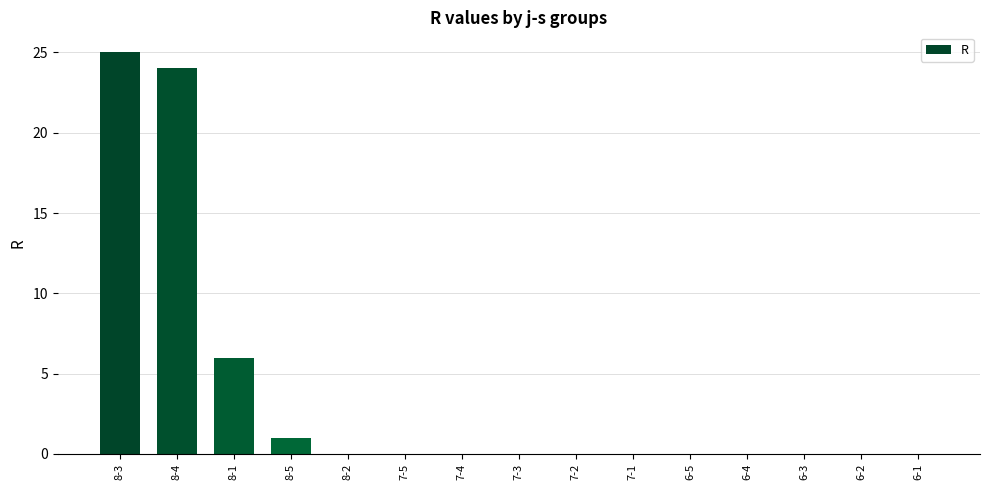

Where is the data nearest to the value 12?

8-1